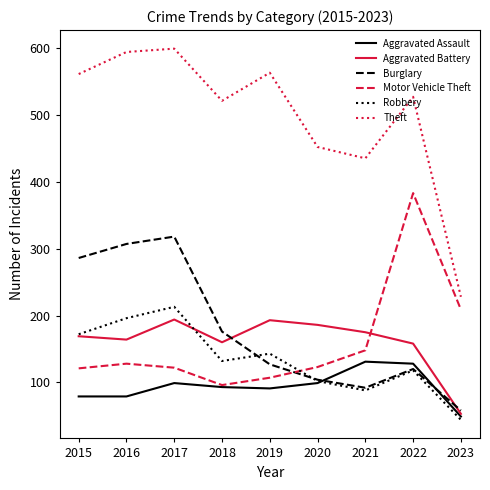

Which series changed the most between 2015 and 2018?

Burglary